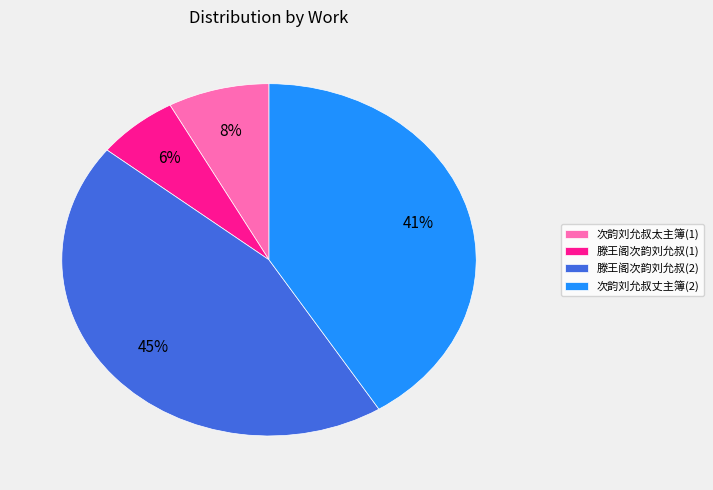

Which has a higher value, 滕王阁次韵刘允叔(1) or 次韵刘允叔丈主簿(2)?

次韵刘允叔丈主簿(2)